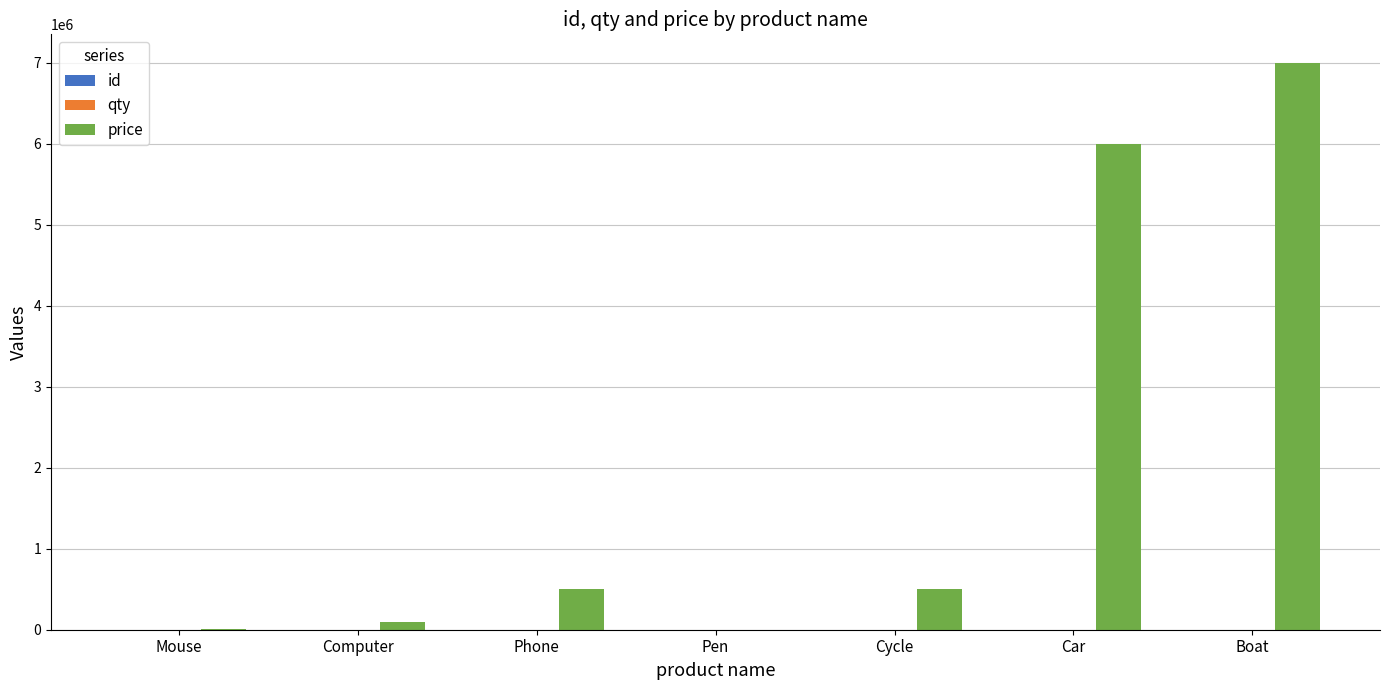

What is the average value of the price series?

2015786